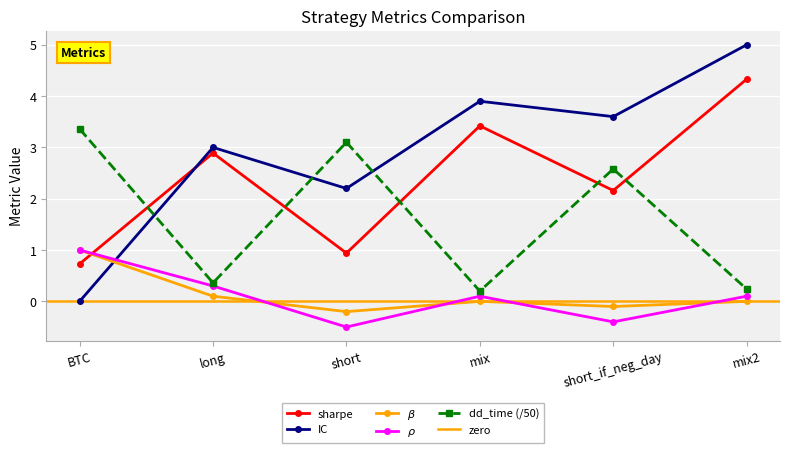

How many intersections are there between IC and sharpe?

1